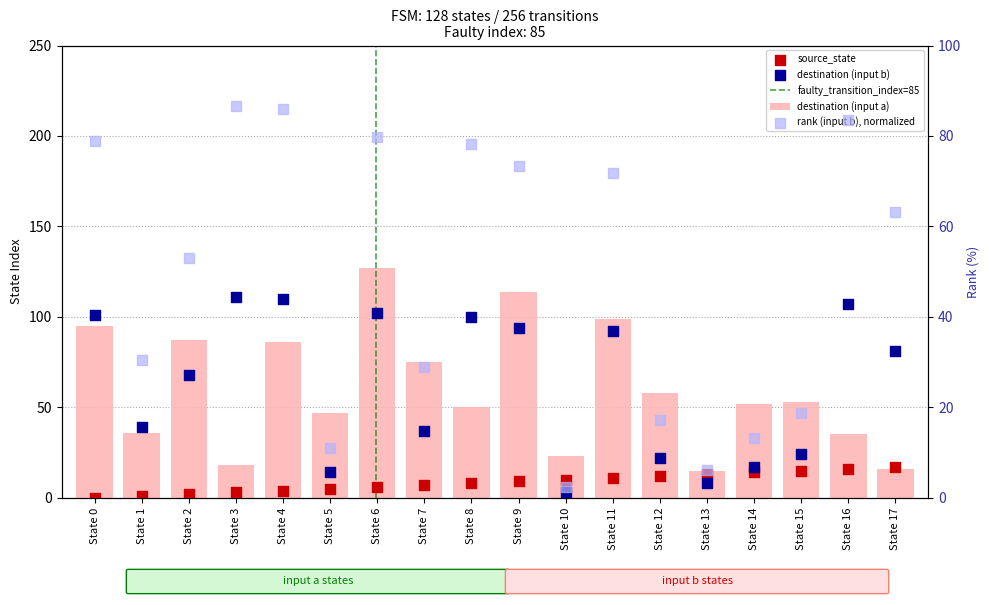

Which series has the largest Y range (max minus min)?

destination_state_a